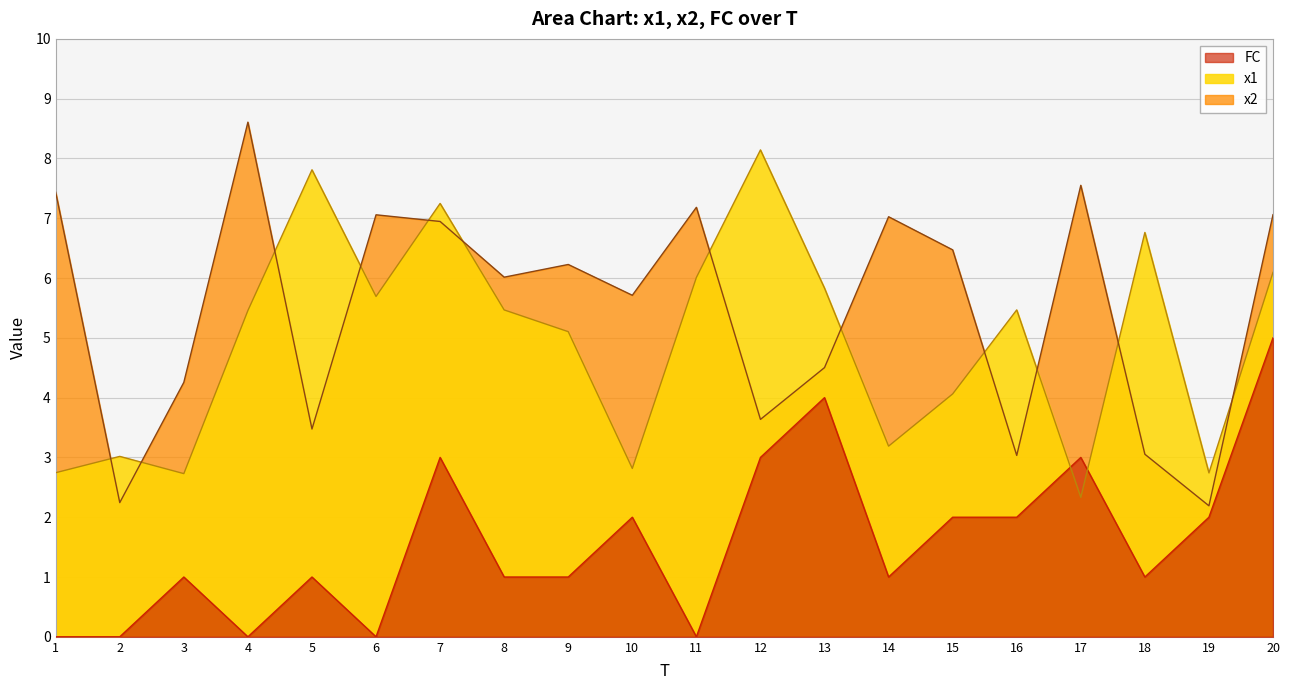

At which category does x1 reach its first local valley?

3